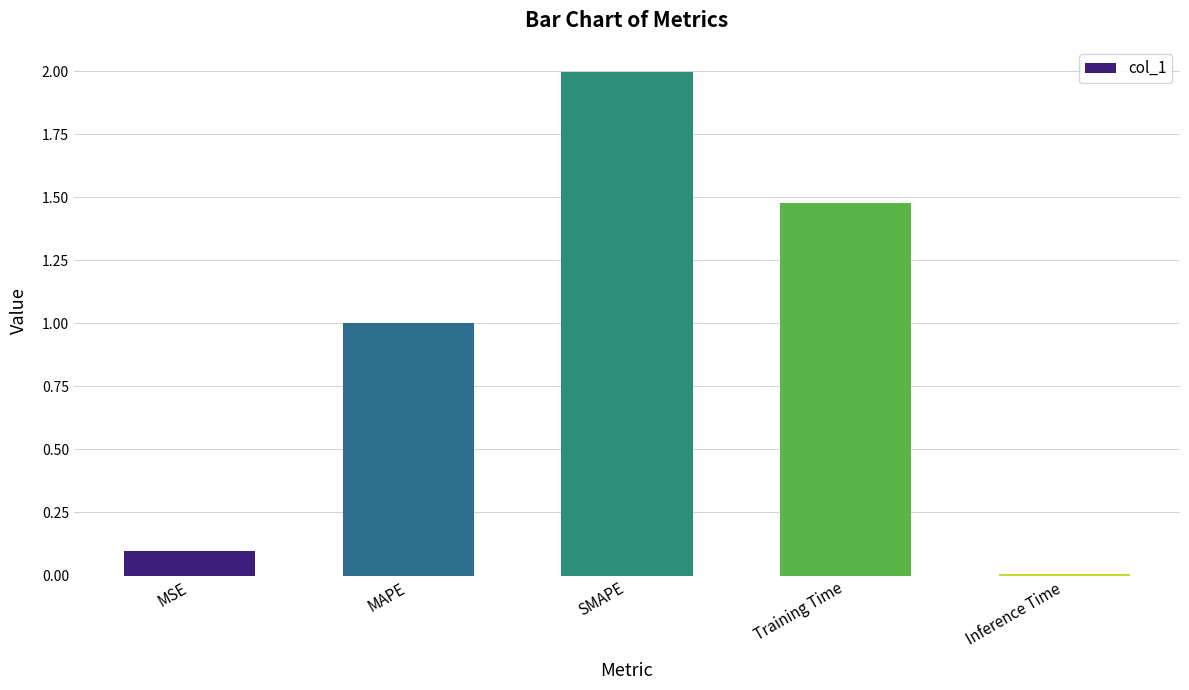

List the labels in order of value, smallest first.

Inference Time, MSE, MAPE, Training Time, SMAPE